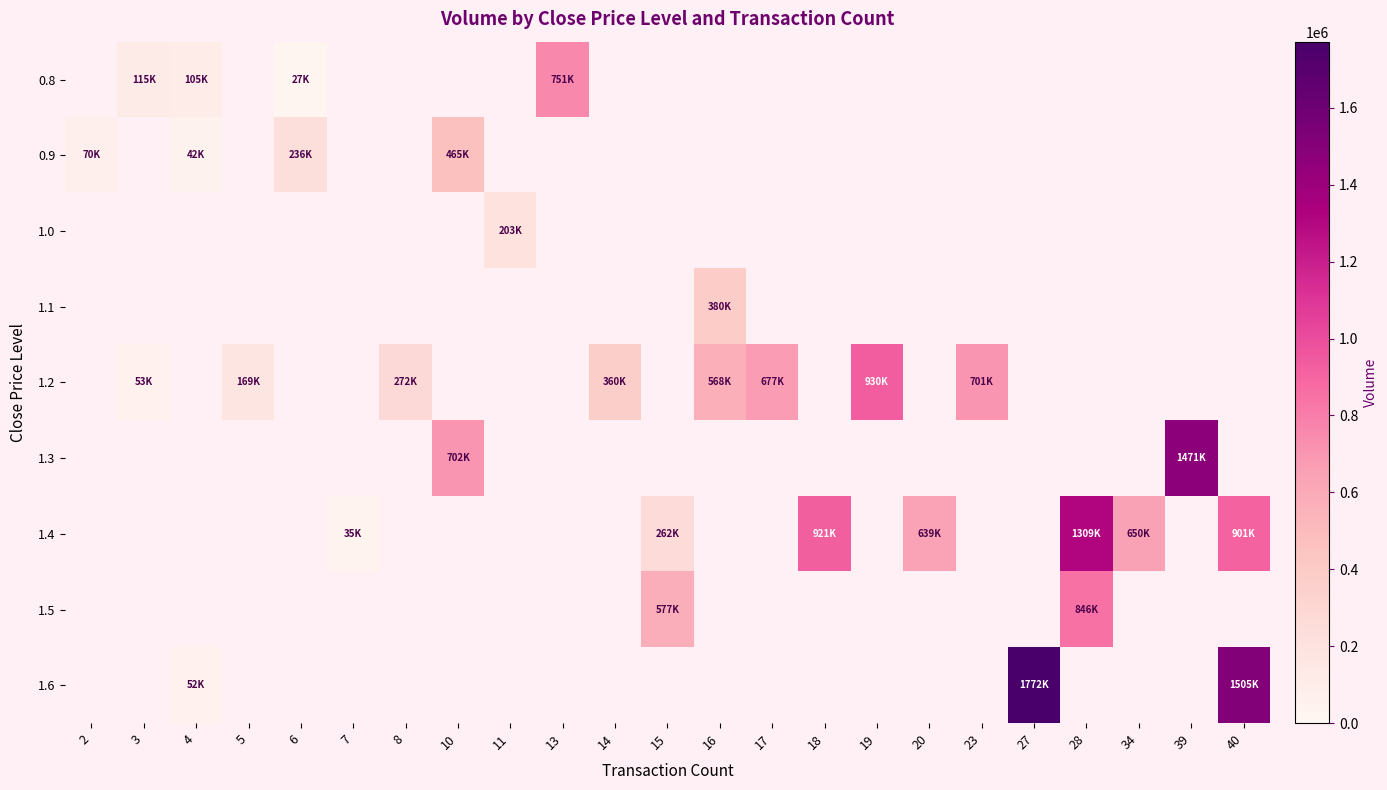

List the series in order of their overall mean, lowest first.

0.8, 0.9, 1.0, 1.1, 1.2, 1.3, 1.4, 1.5, 1.6